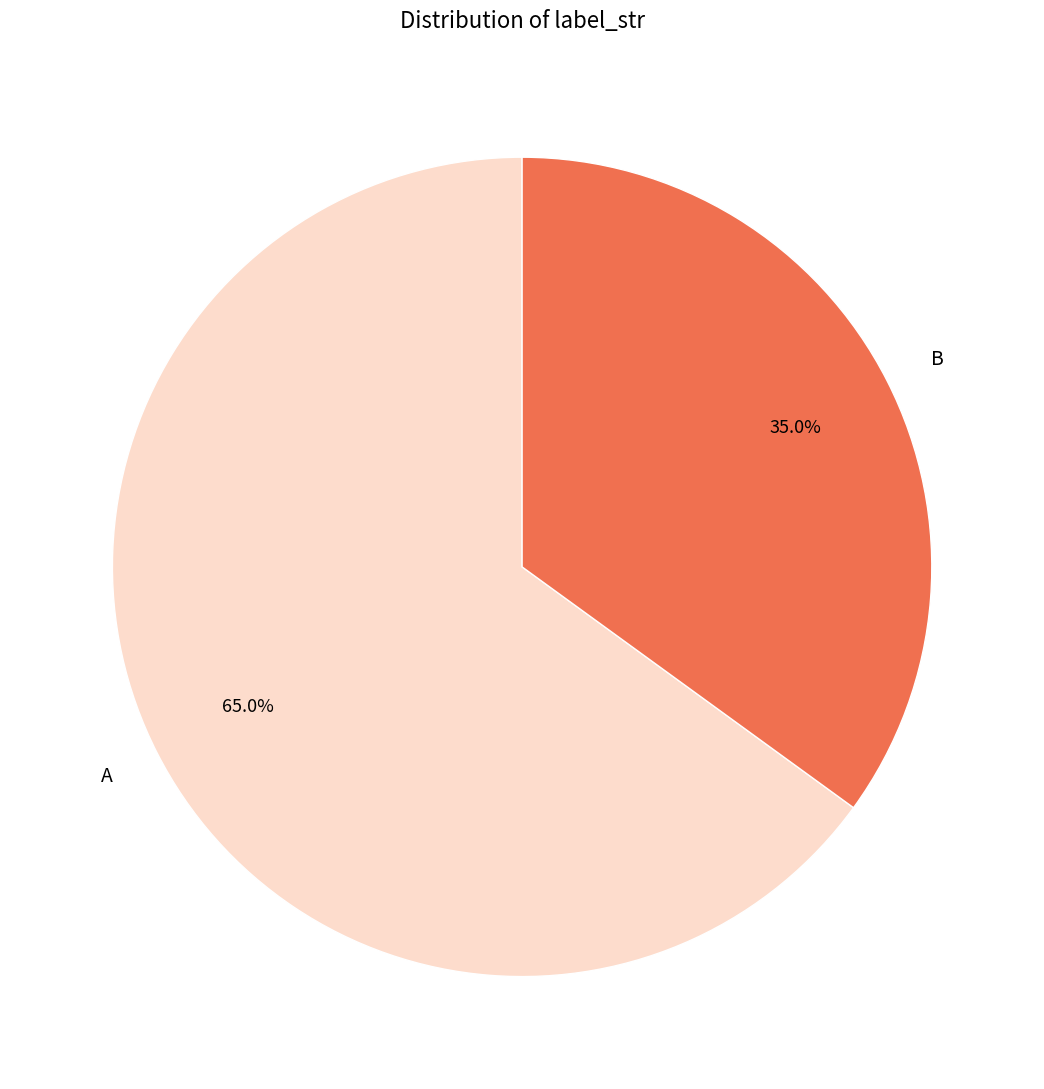

Which category has the biggest portion of the pie?

A